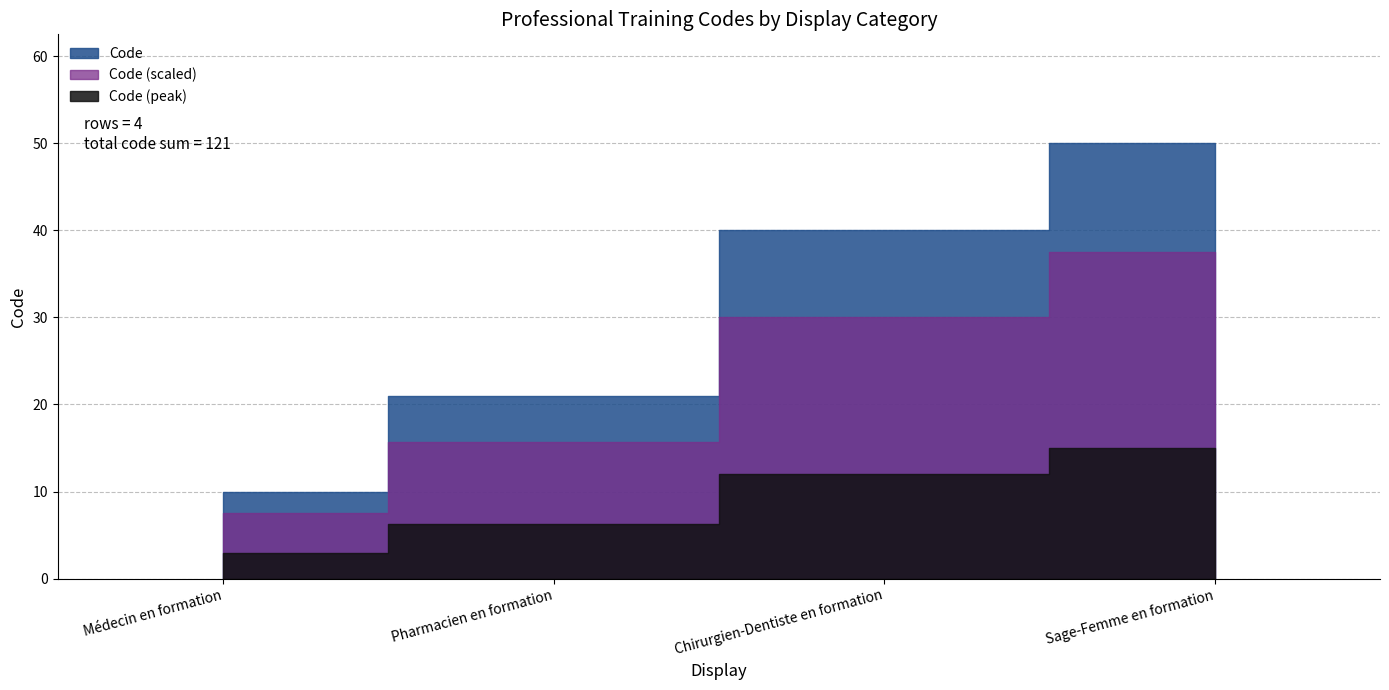

True or false: the data has more than 1 interior local peaks.

False